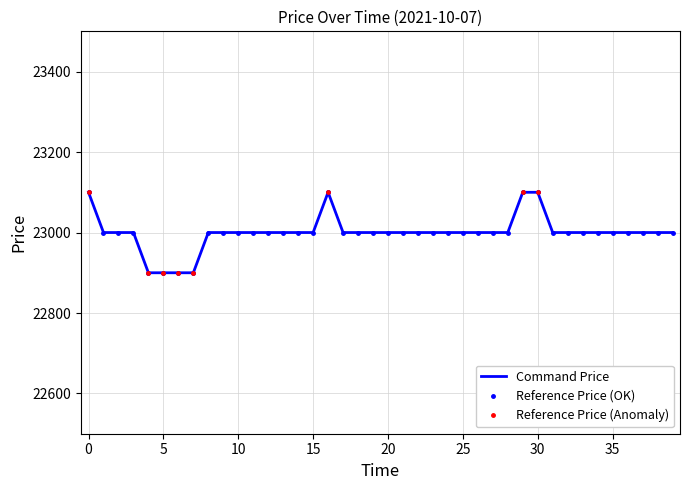

Reading left to right, what are all the values shown in this chart?

23100	23000	23000	23000	22900	22900	22900	22900	23000	23000	23000	23000	23000	23000	23000	23000	23100	23000	23000	23000	23000	23000	23000	23000	23000	23000	23000	23000	23000	23100	23100	23000	23000	23000	23000	23000	23000	23000	23000	23000